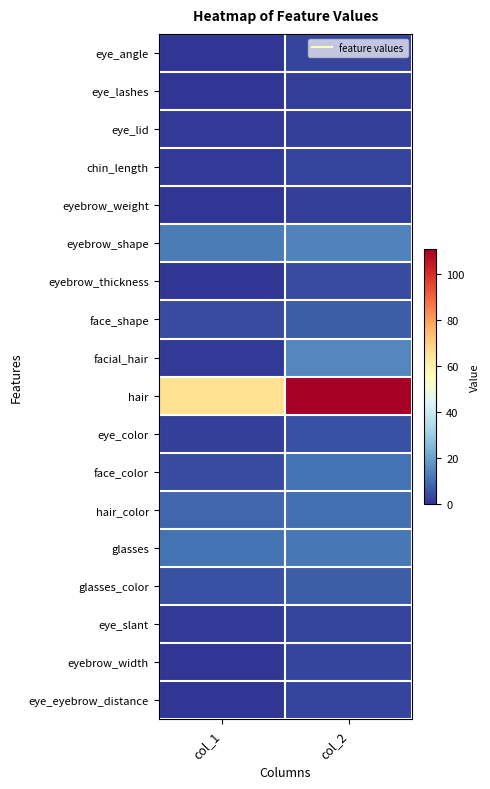

What is the spread (max minus min) of values at col_1?

66